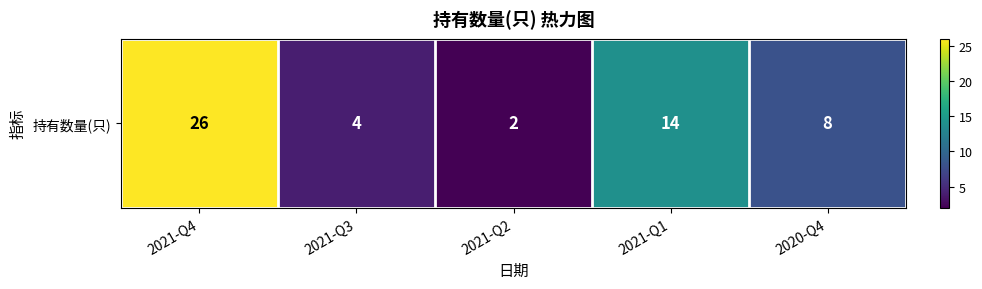

Rank the categories by value from lowest to highest.

2021-Q2, 2021-Q3, 2020-Q4, 2021-Q1, 2021-Q4